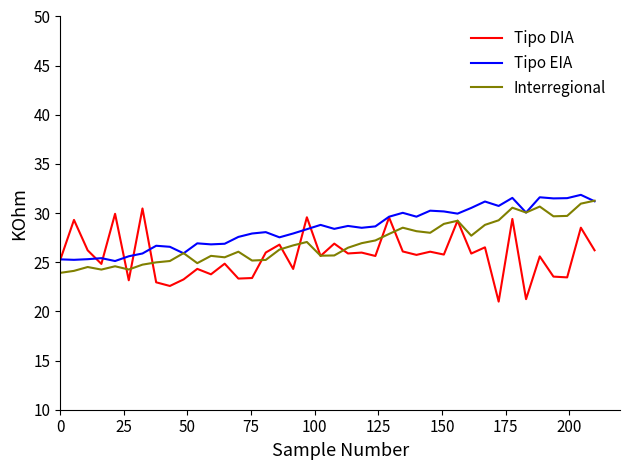

List the series in order of their overall mean, lowest first.

Tipo DIA, Interregional, Tipo EIA